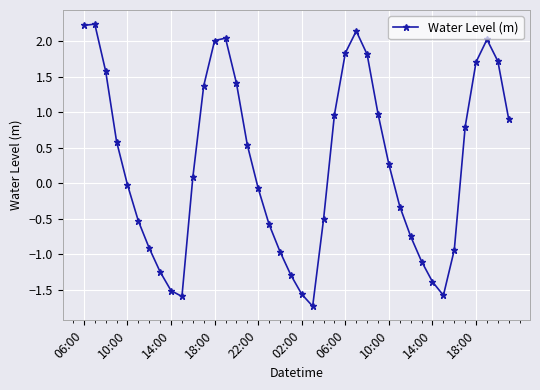

What is the maximum value shown in the chart?

2.2